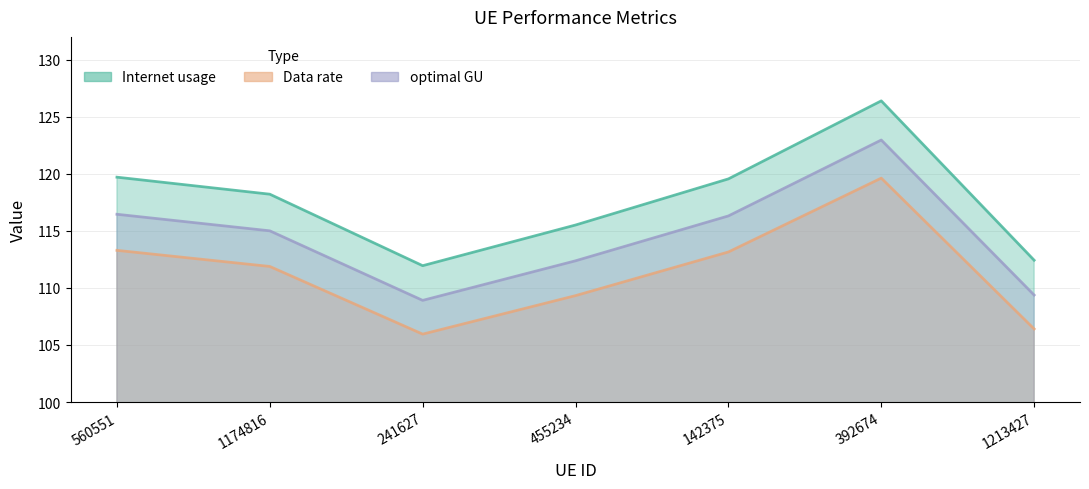

How many data points in optimal GU are above 115?

4